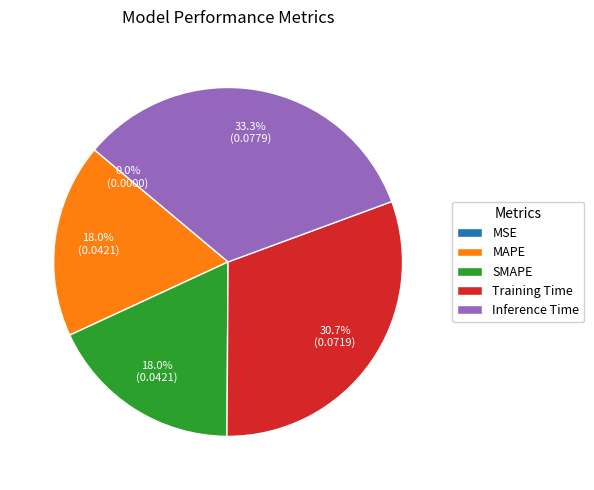

What is the largest slice in the pie chart?

Inference Time